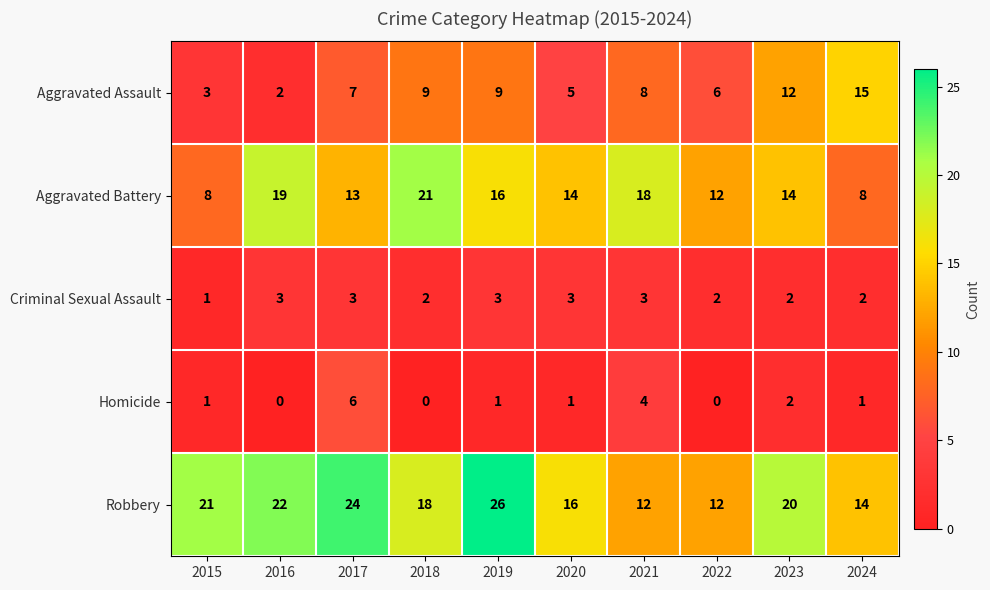

List the series in order of their peak value, highest first.

Robbery, Aggravated Battery, Aggravated Assault, Homicide, Criminal Sexual Assault